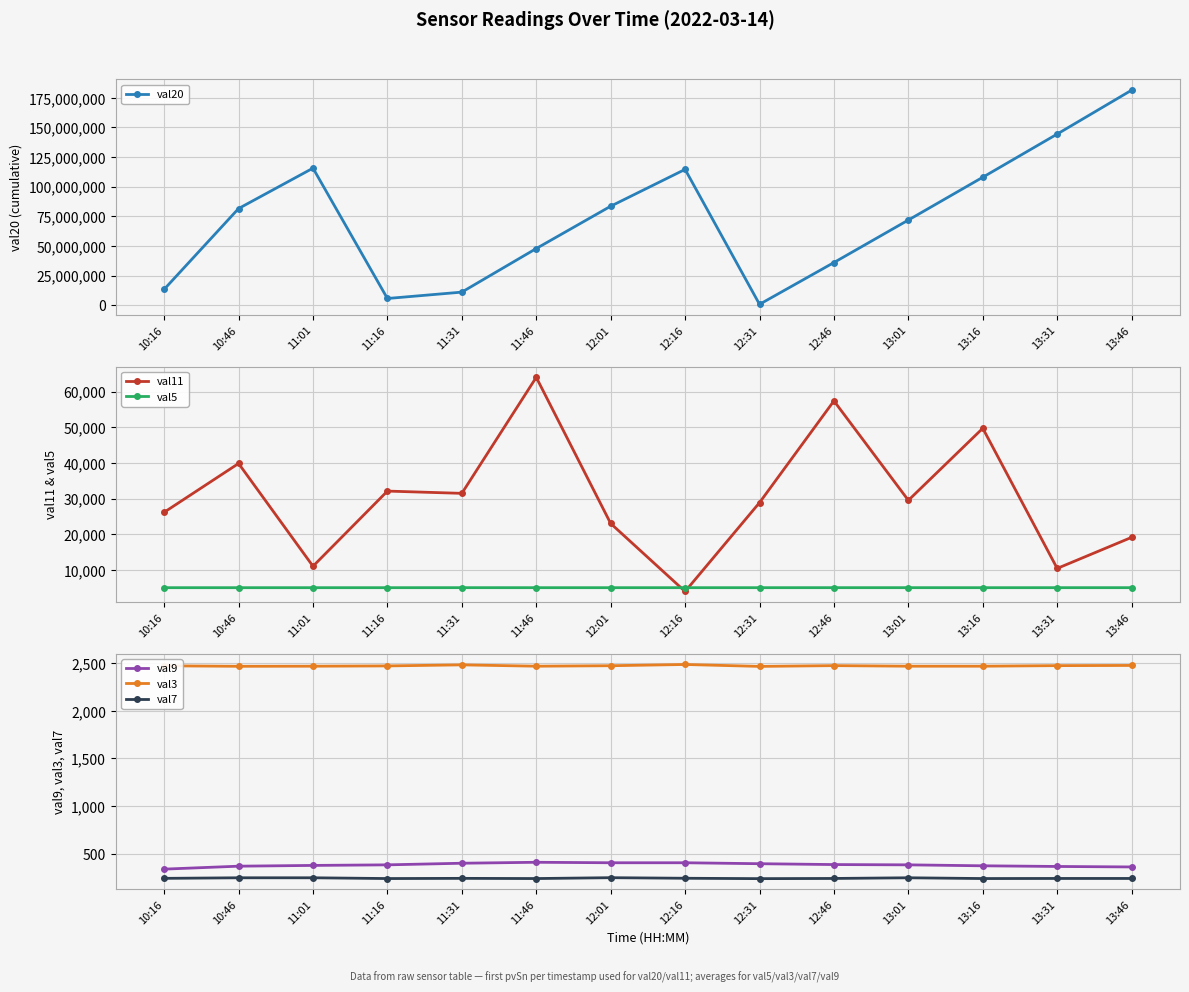

How many distinct data groups are displayed?

6